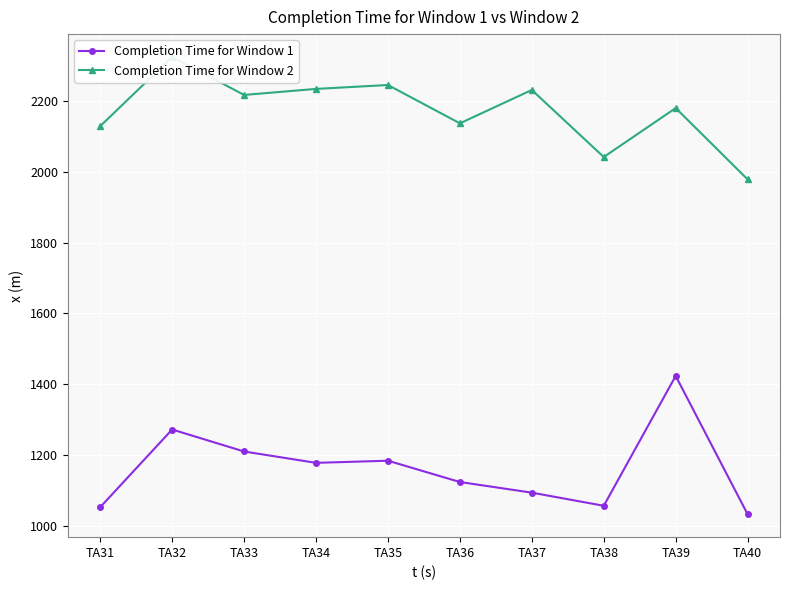

Which series has the largest total across all categories?

Completion Time for Window 2